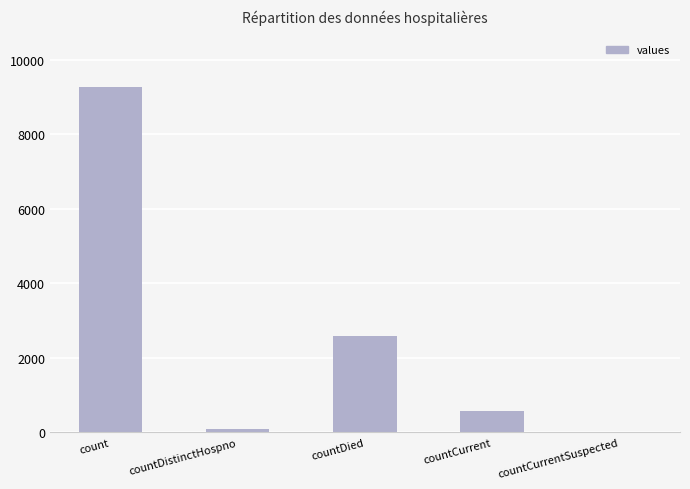

Reading left to right, what are all the values shown in this chart?

9261	77	2598	578	0